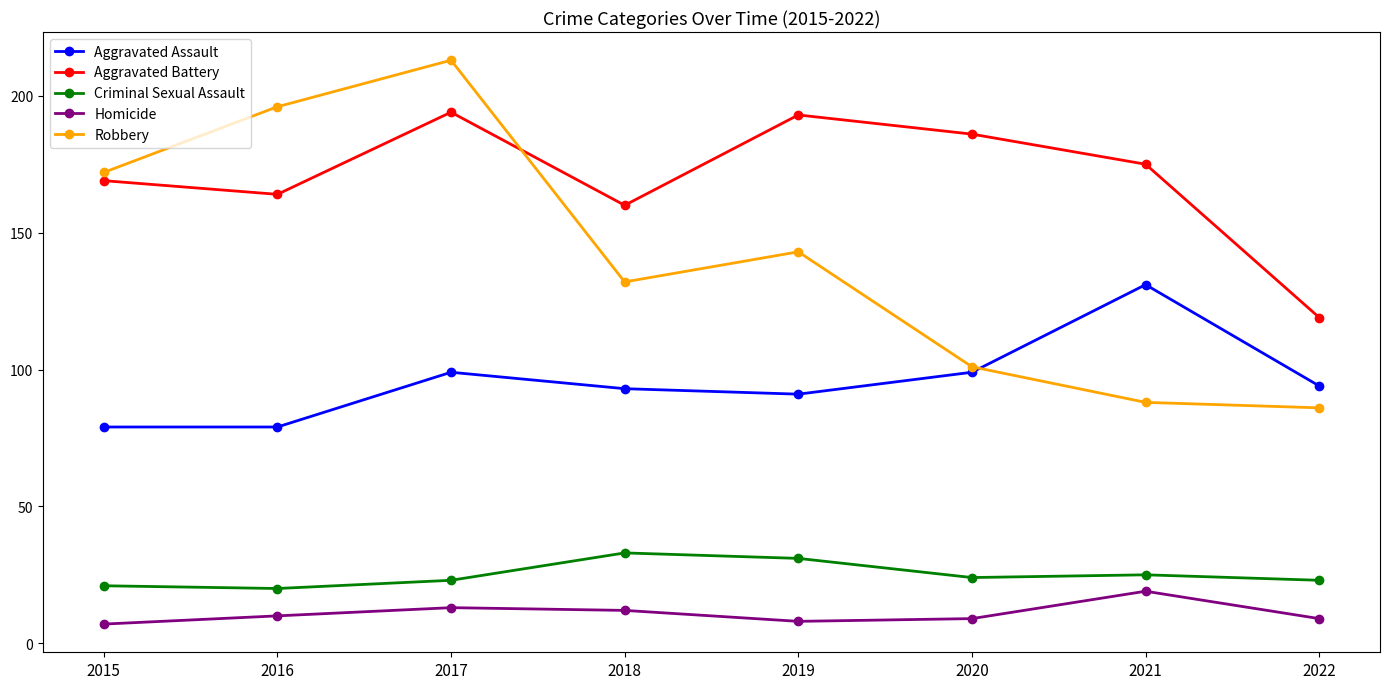

Which series changed the most between 2016 and 2021?

Robbery